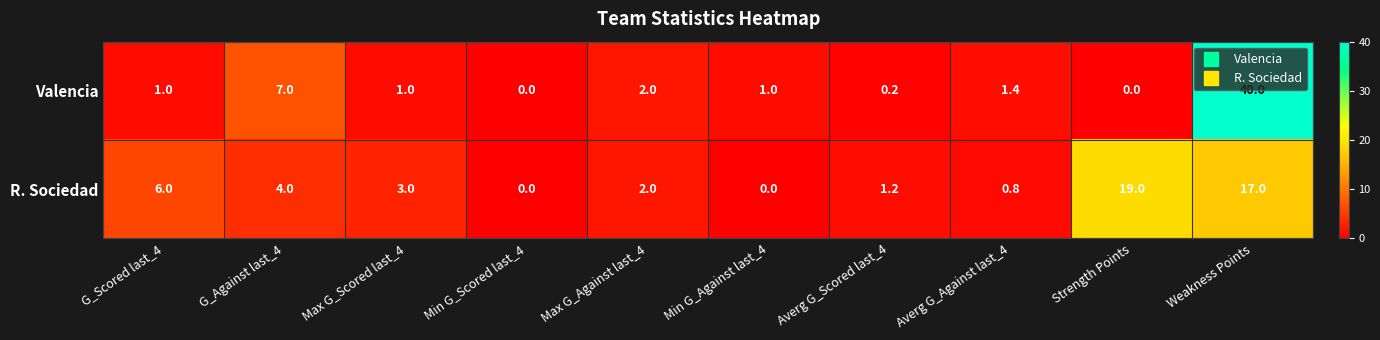

Which series changed the most between Min G_Against last_4 and Averg G_Against last_4?

R. Sociedad